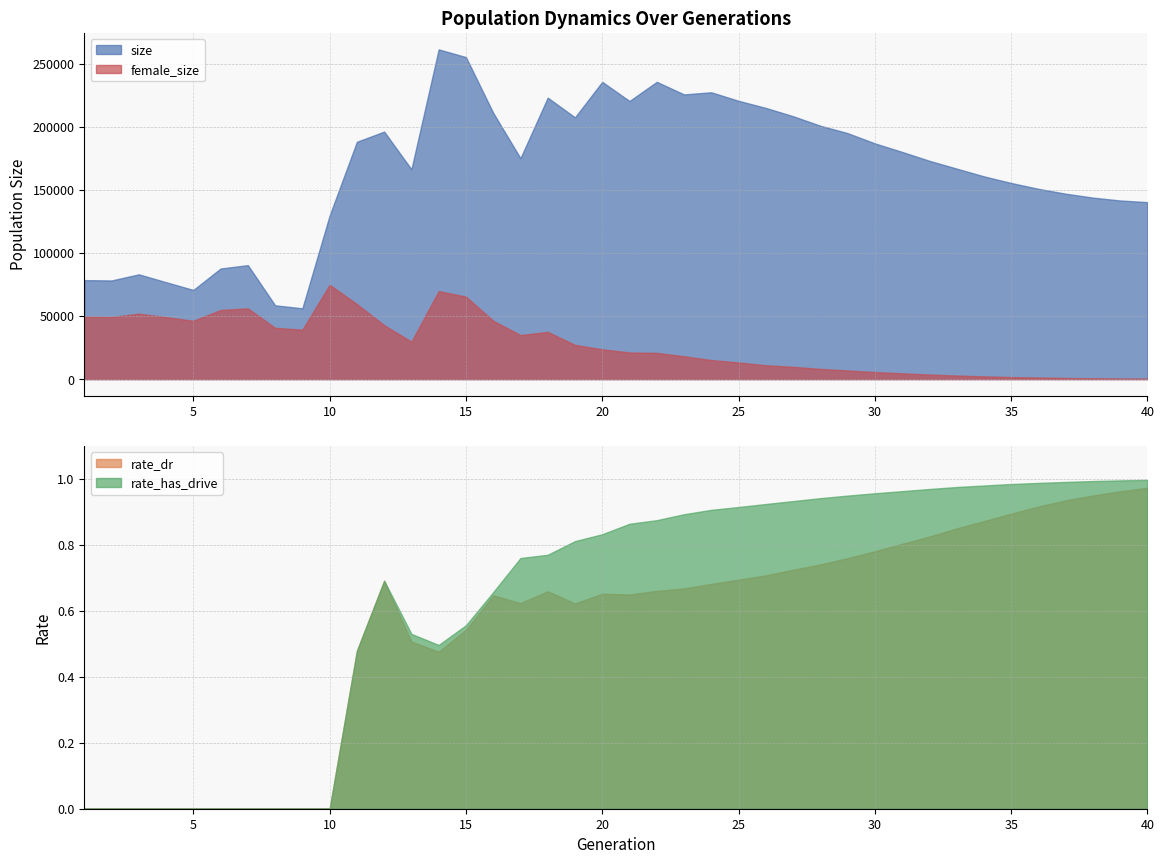

The female_size series shows 2175.6 at 32. True or false?

False